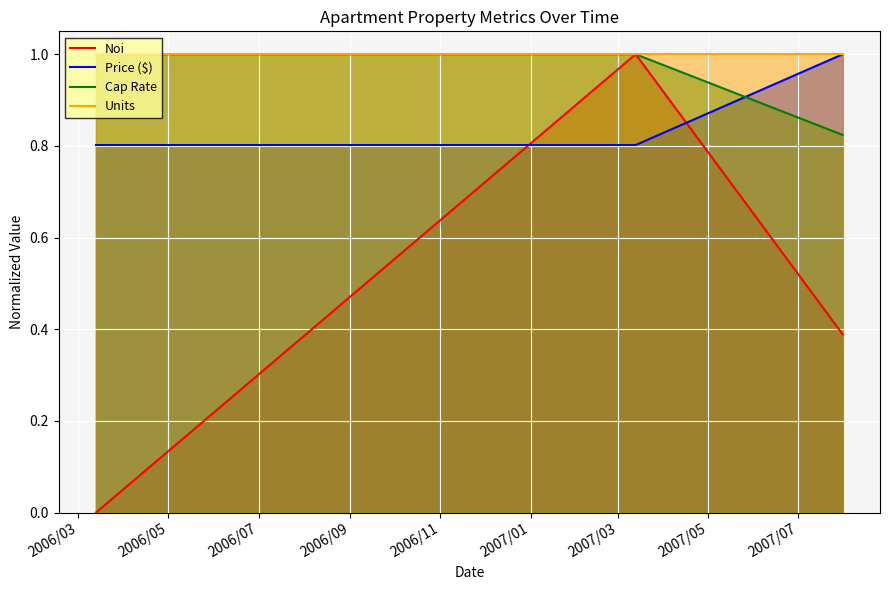

Which series has the widest spread of values?

Noi